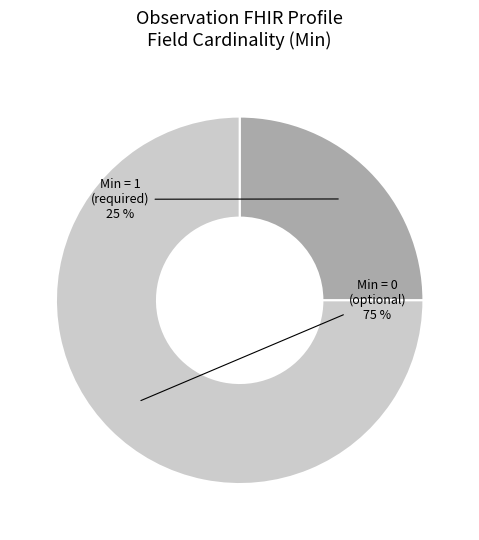

To the nearest percent, what is the average slice percentage?

50%